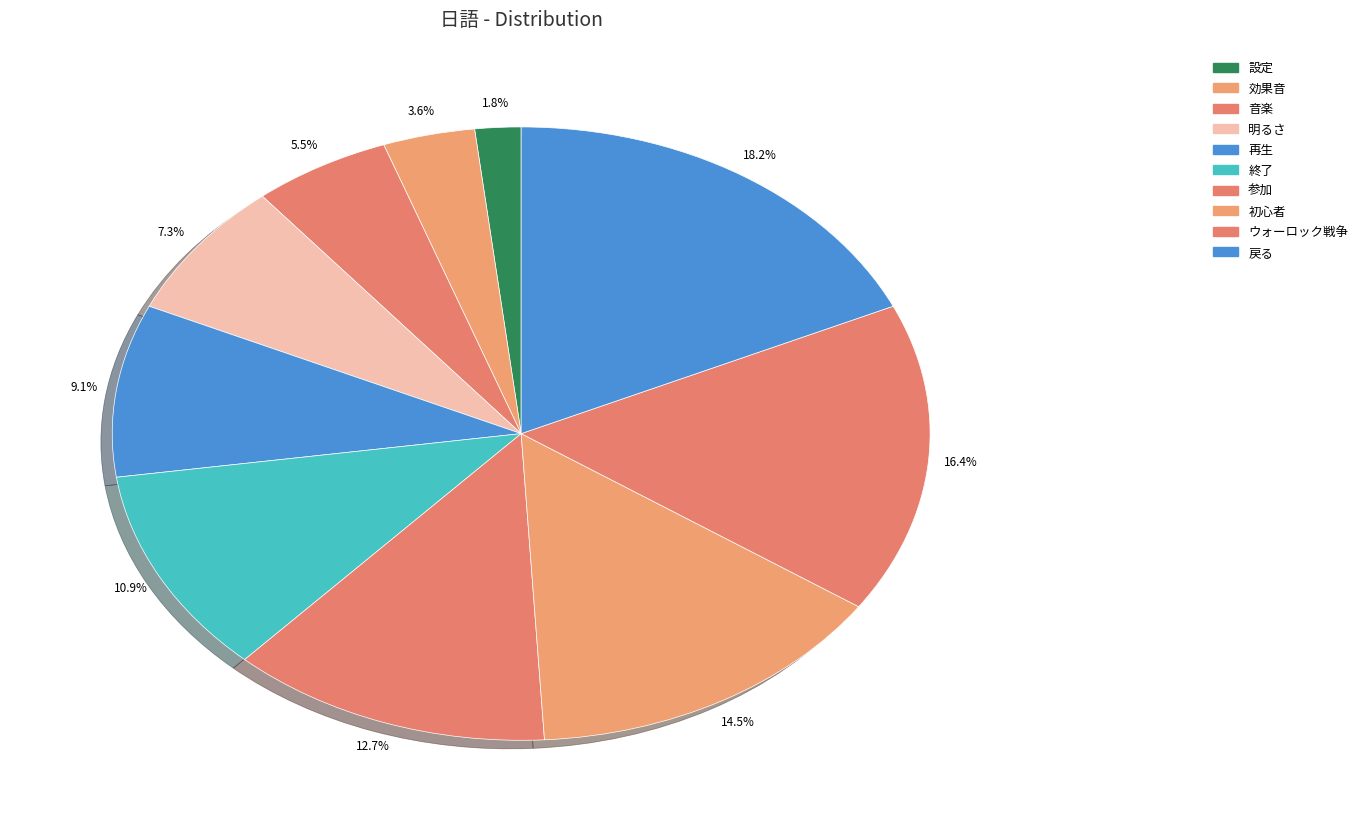

What is the ratio of the value at 再生 to the value at 初心者?

0.6